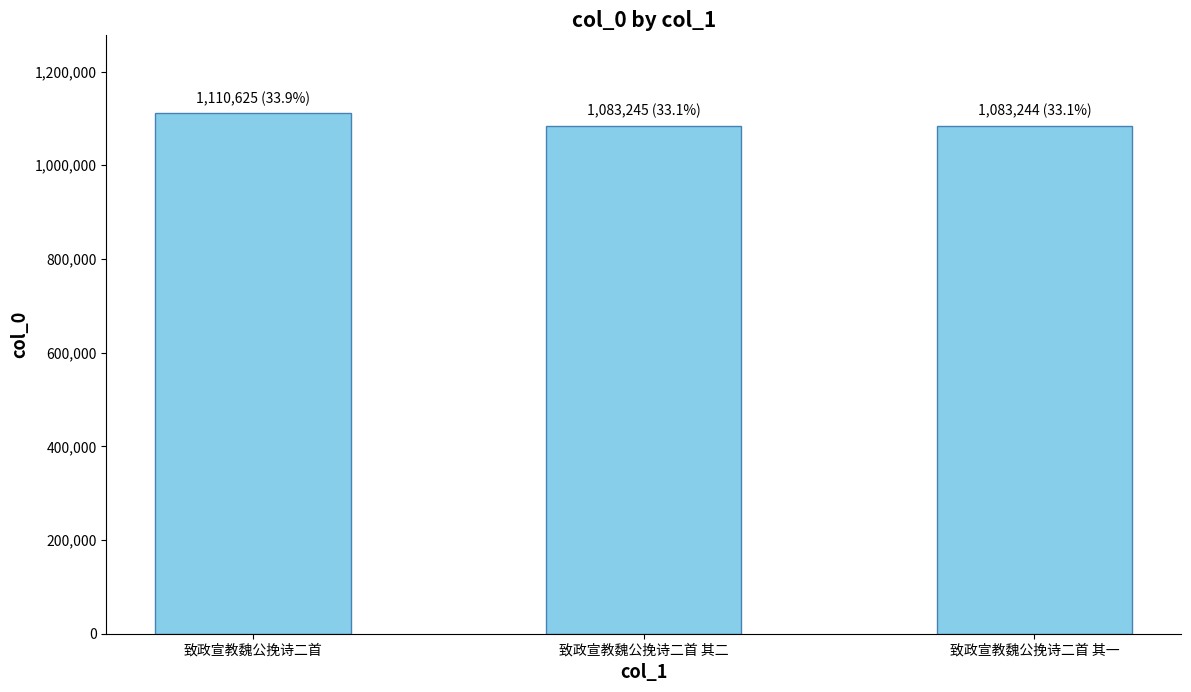

The chart shows a value of 1083245 at 致政宣教魏公挽诗二首 其二. True or false?

True